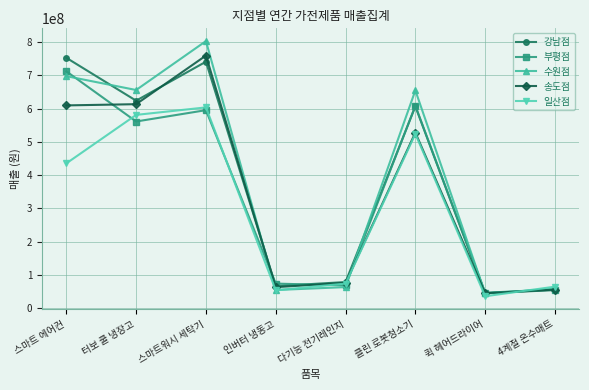

Is the value of 수원점 at 클린 로봇청소기 greater than the value of 강남점 at 인버터 냉동고?

Yes